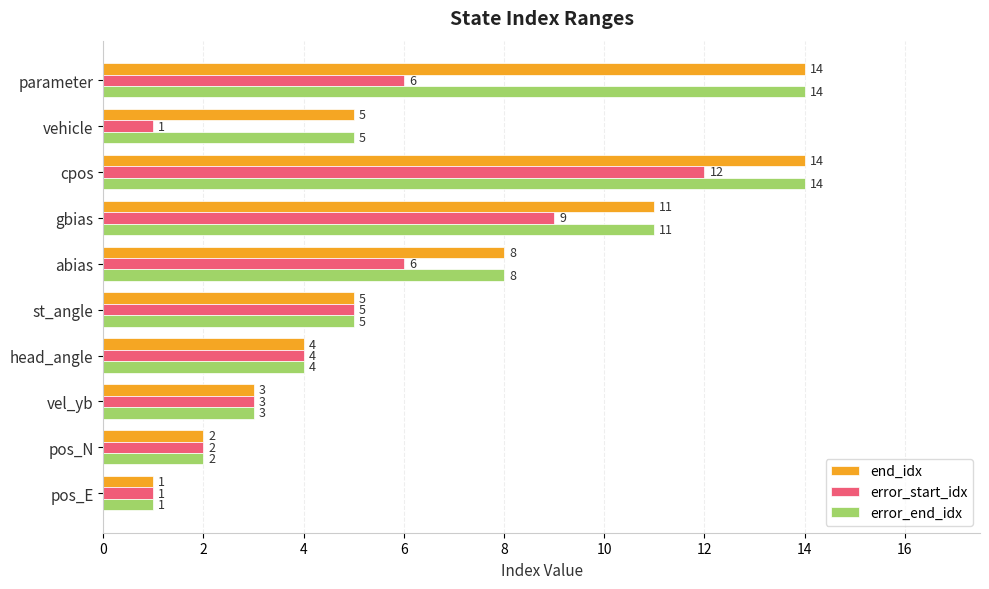

What is the sum of all end_idx values?

67